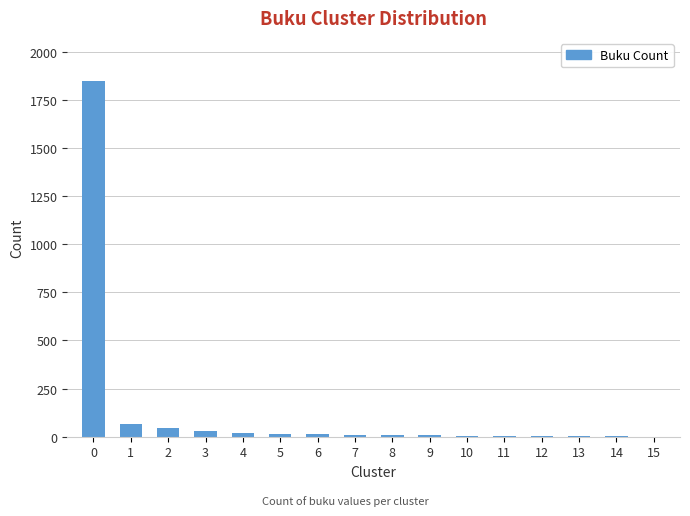

What is the average value?

130